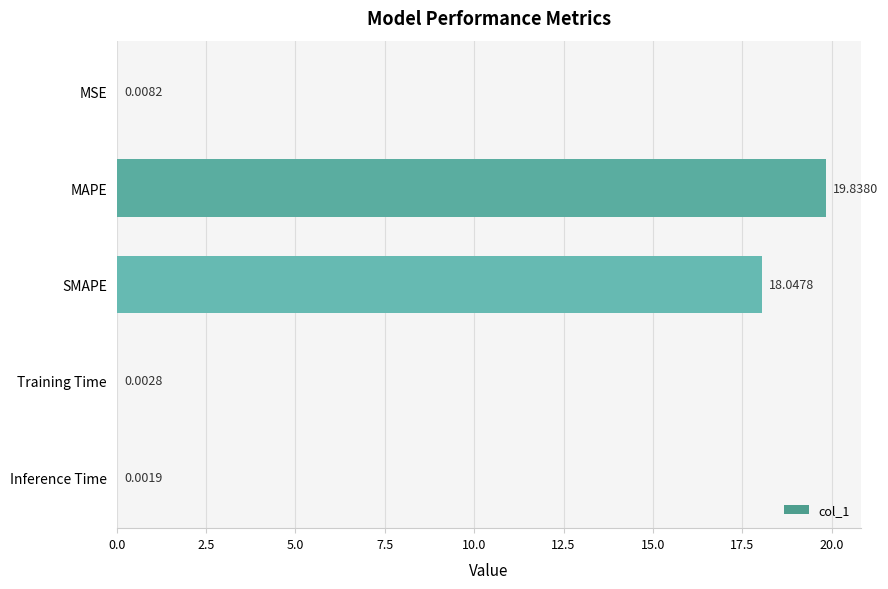

What is the maximum value shown in the chart?

19.8